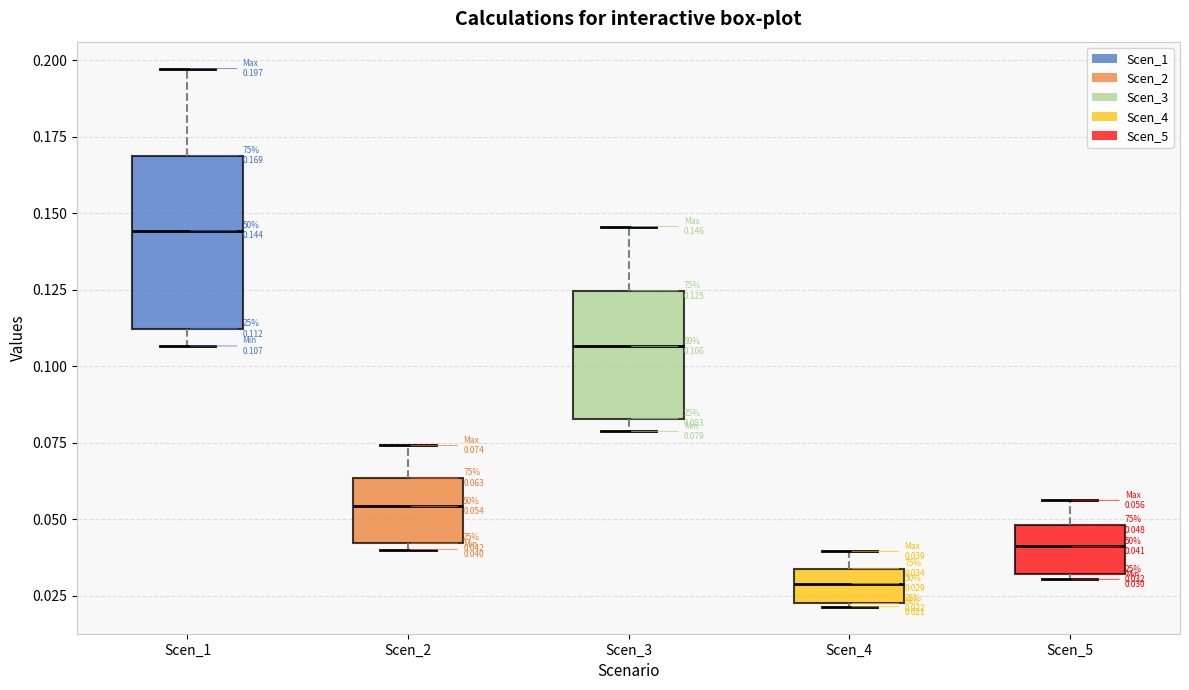

Comparing the boxes themselves (not the whiskers), which one is the tallest?

Scen_1